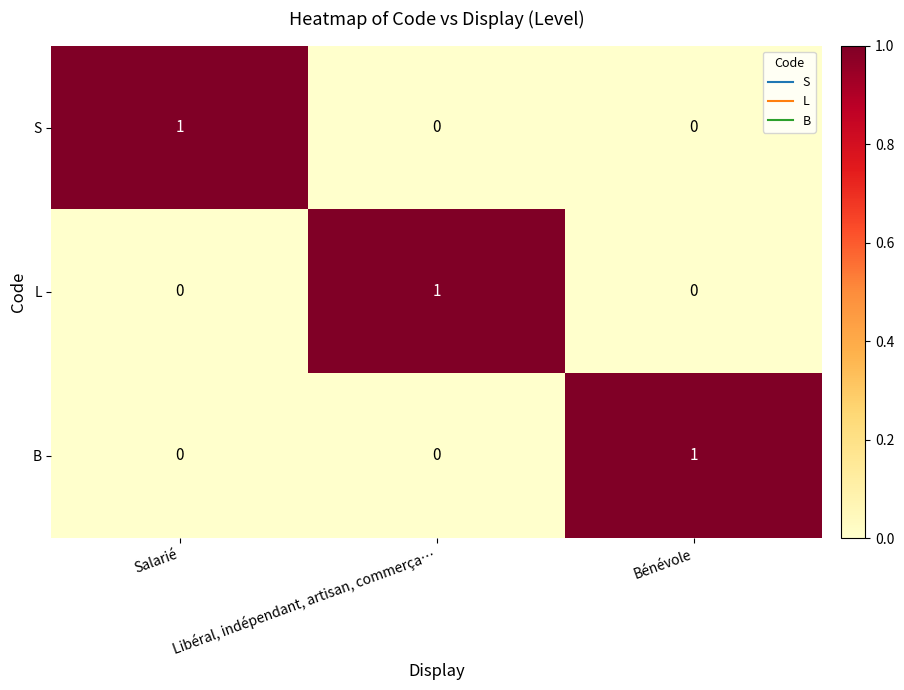

Count the number of categories in the chart.

3